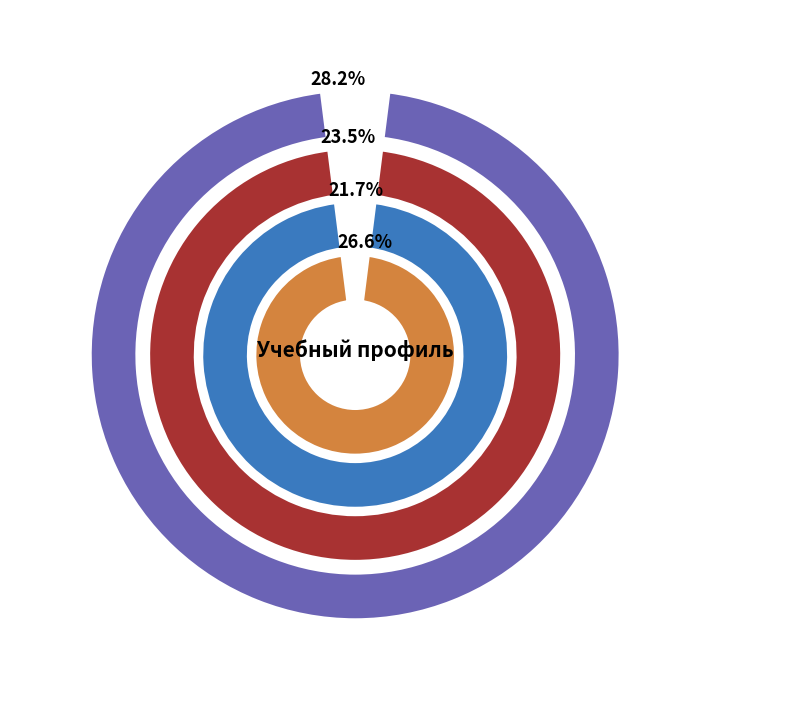

Is the sum of Медицина and Юриспруденция greater than half?

No